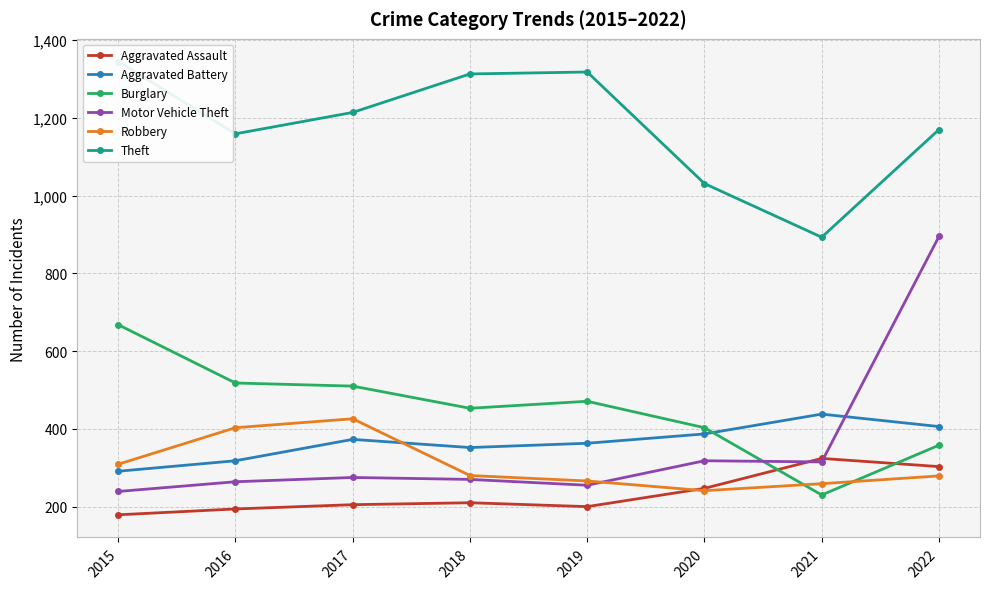

What is the maximum value shown in the chart?

1345